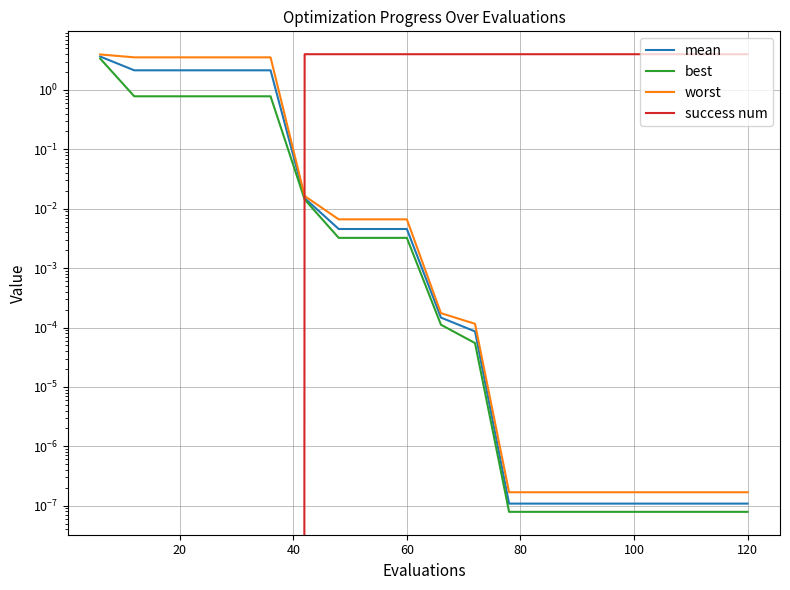

What is the sum of all mean values?

14.4